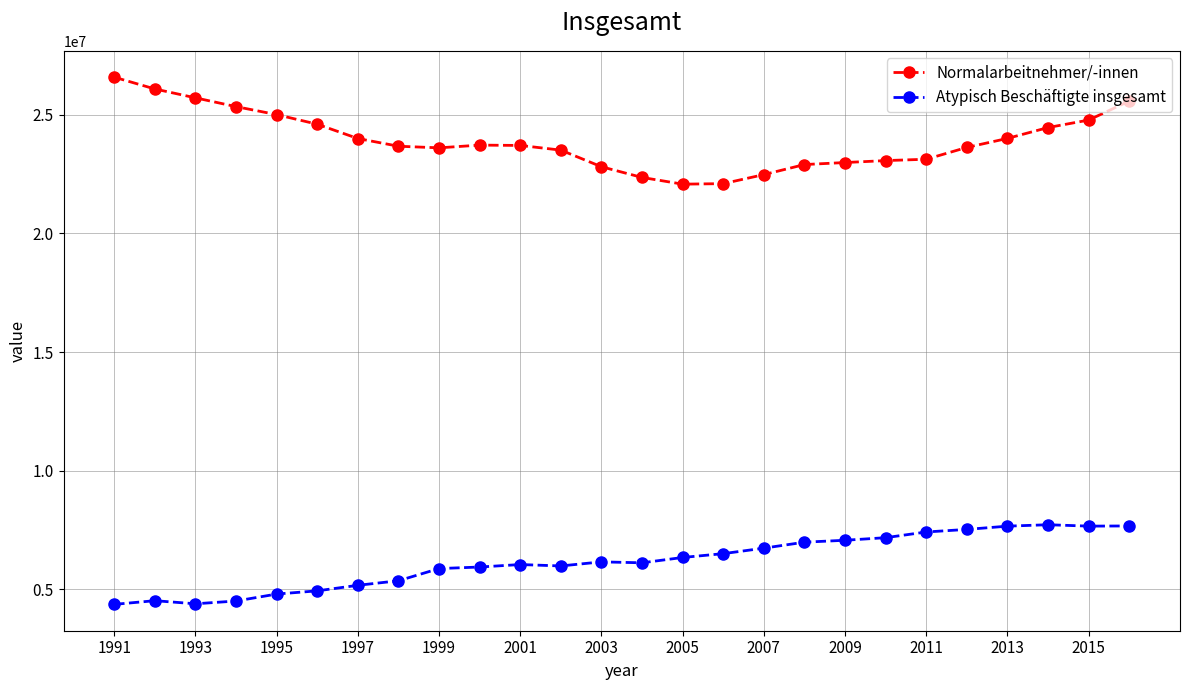

Rank the series by their average value, from lowest to highest.

Atypisch Beschäftigte insgesamt, Normalarbeitnehmer/-innen